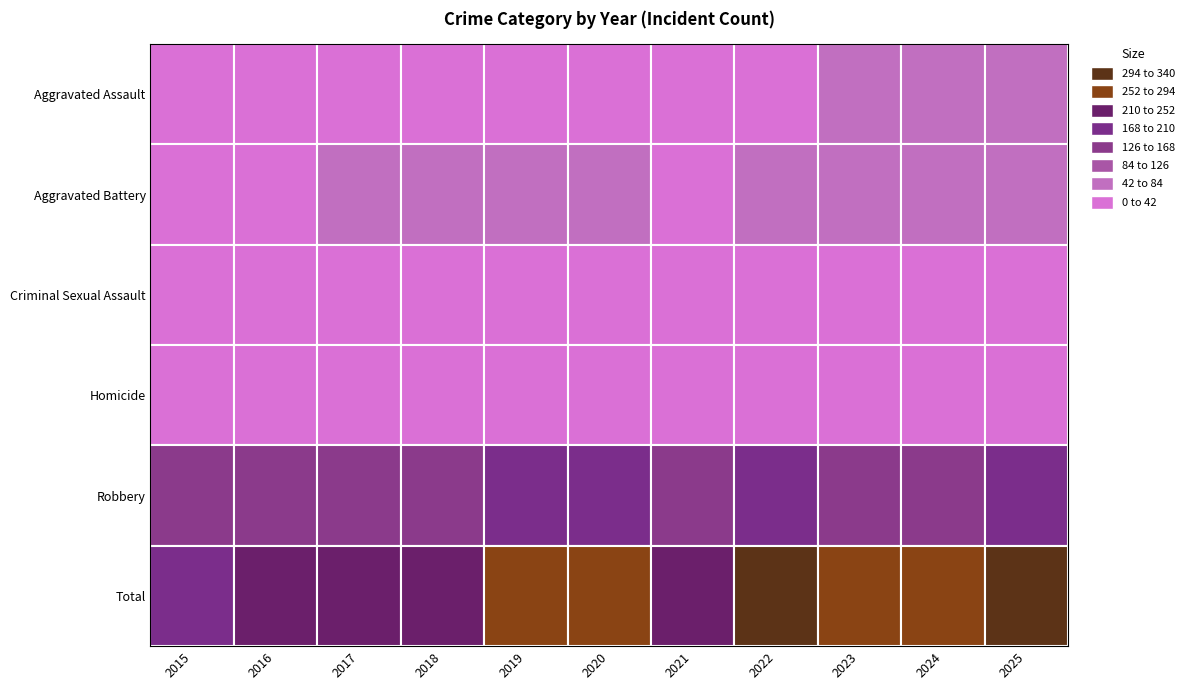

What is the maximum value for Criminal Sexual Assault?

12